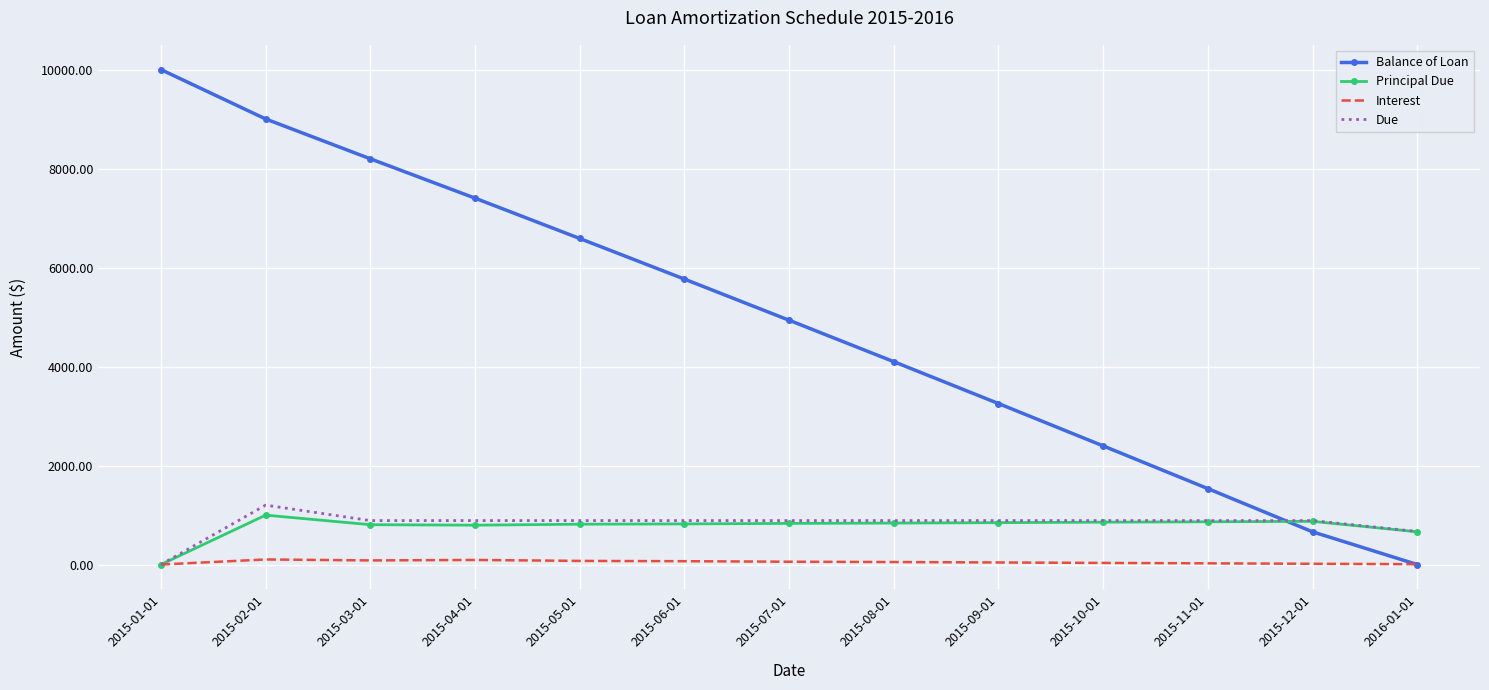

Where is Balance of Loan nearest to the value 5000?

2015-07-01